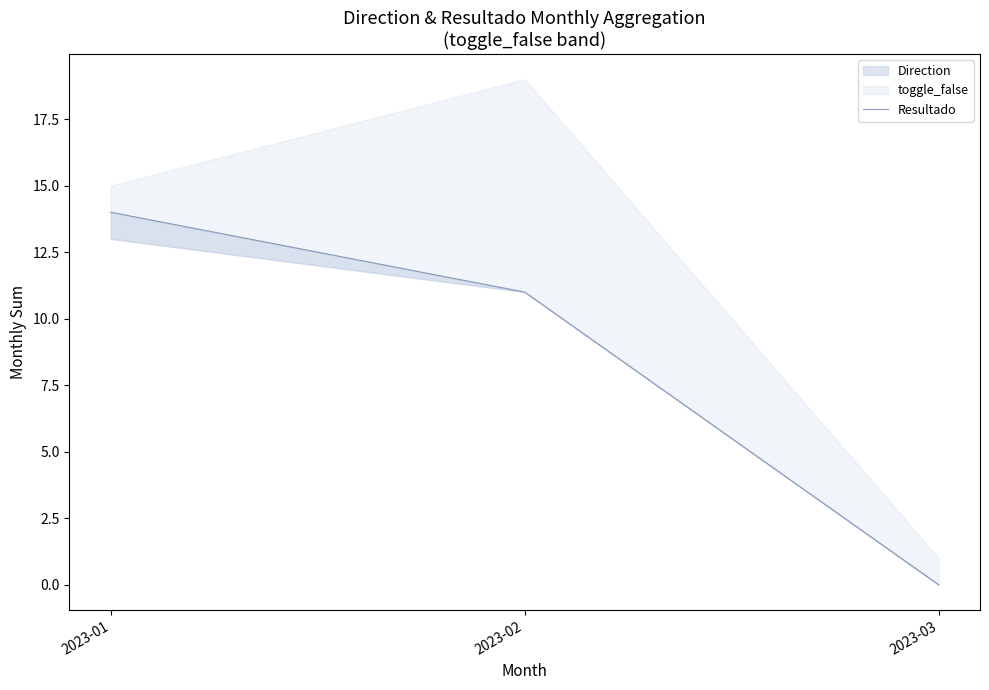

How many lines are shown in the chart?

1